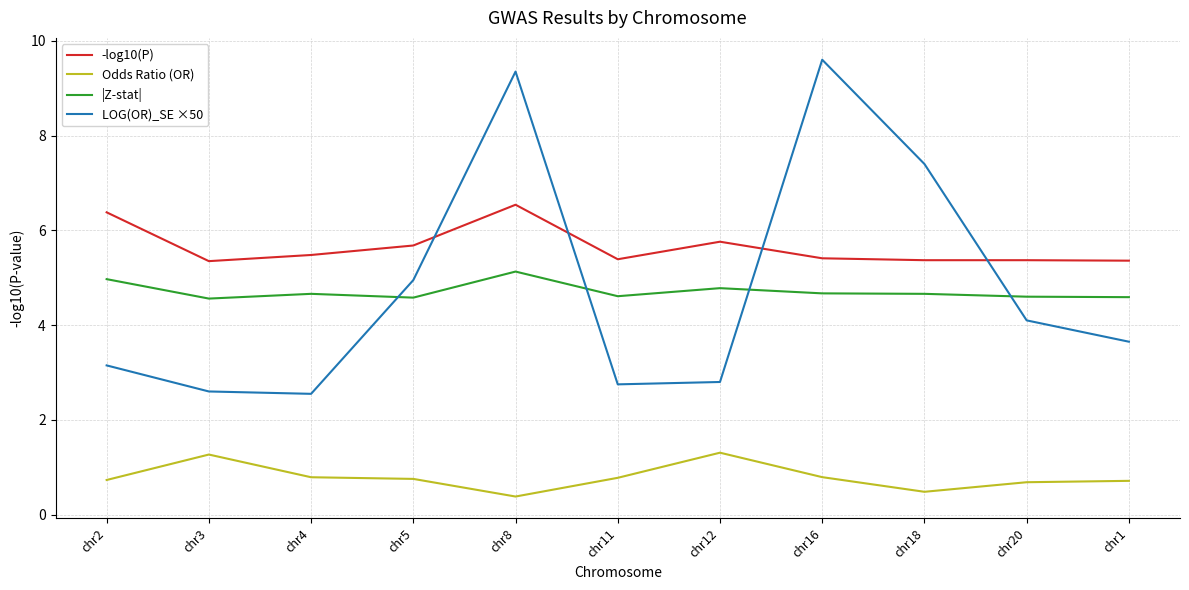

What is the spread (max minus min) of values at chr8?

9.0